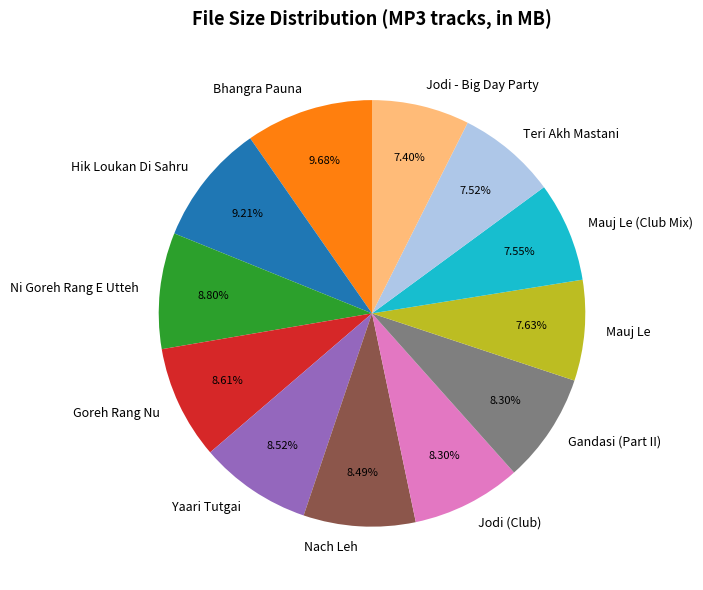

To the nearest percent, what is the combined percentage of Yaari Tutgai and Mauj Le?

16%